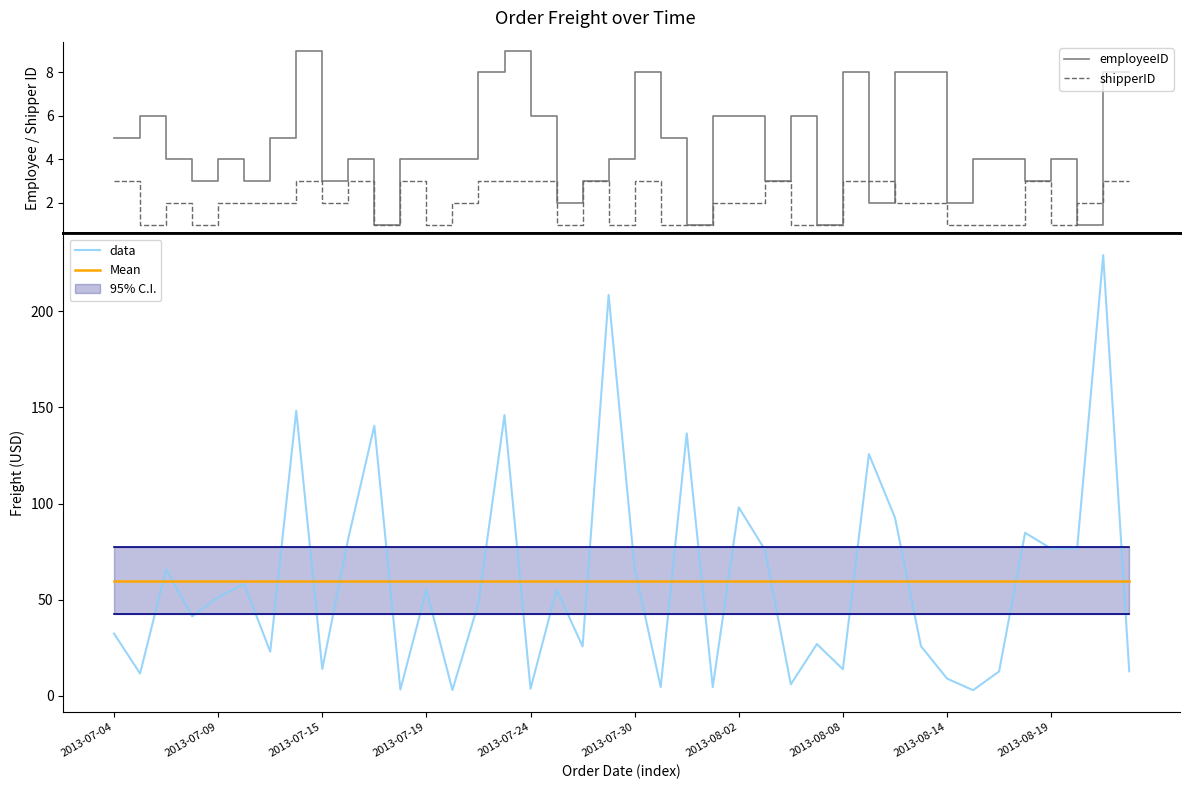

What is the maximum value for shipperID?

3